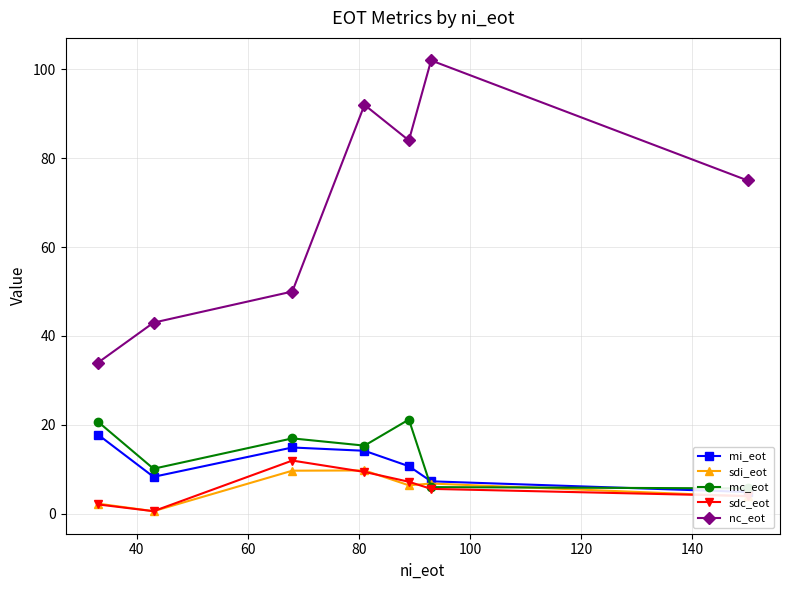

How many interior local peaks does the nc_eot series have?

2